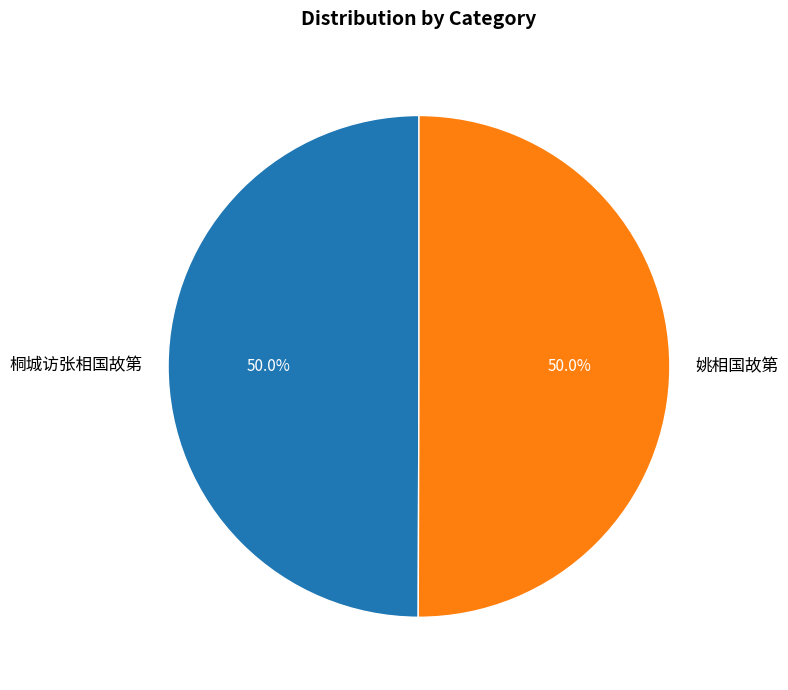

Approximately how many times larger is the value at 姚相国故第 compared to 桐城访张相国故第?

1.0